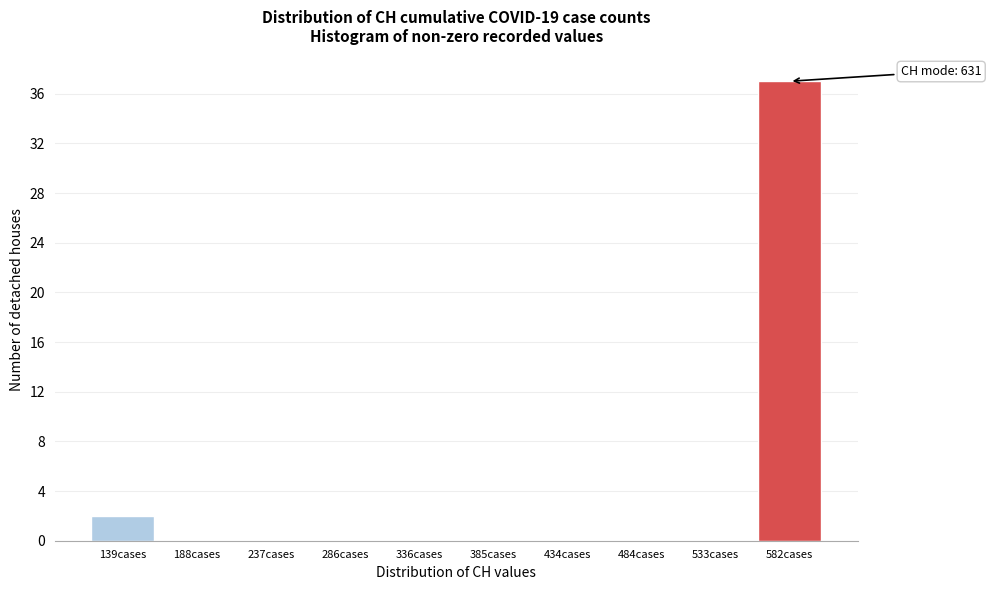

Reading left to right, transcribe all the data shown in this chart.

139cases=2	188cases=0	237cases=0	286cases=0	336cases=0	385cases=0	434cases=0	484cases=0	533cases=0	582cases=37